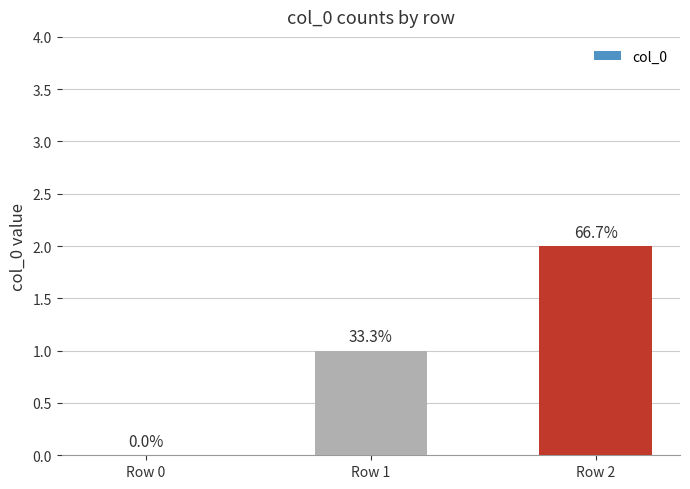

How many series are shown in this chart?

1